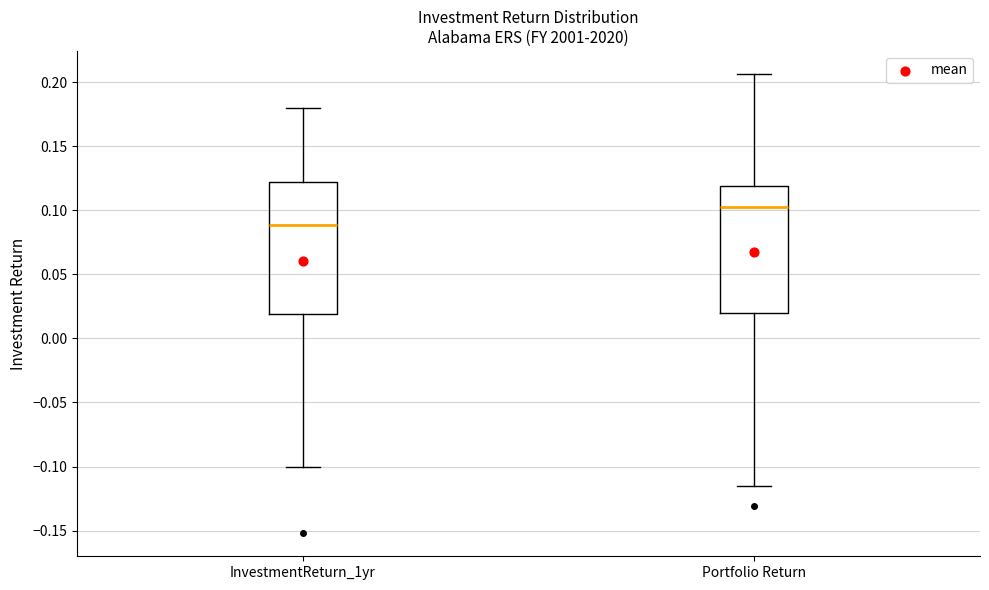

Reading left to right, transcribe this box plot: for each box, give where its median line is, the range the box spans, and where its two whiskers end, as read against the y-axis. The values are not printed on the chart, so give them approximately, as read against the axis.

InvestmentReturn_1yr: median 0.090, box 0.020 to 0.120, whiskers -0.100 to 0.180
Portfolio Return: median 0.105, box 0.020 to 0.120, whiskers -0.115 to 0.205